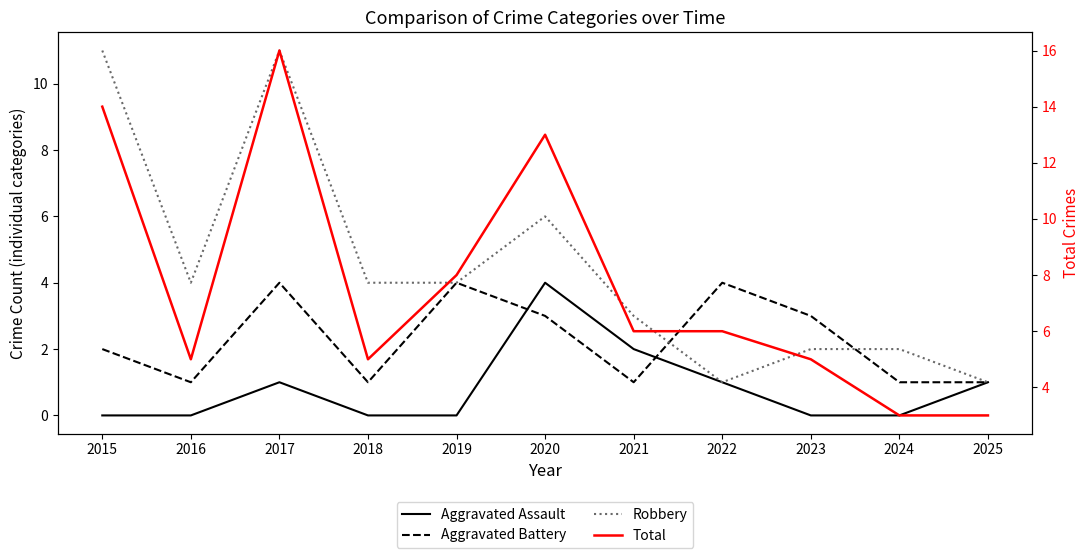

How many distinct data groups are displayed?

4